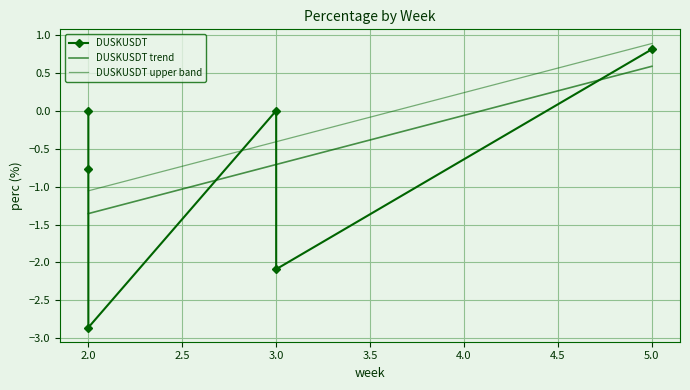

What is the maximum value shown in the chart?

0.8